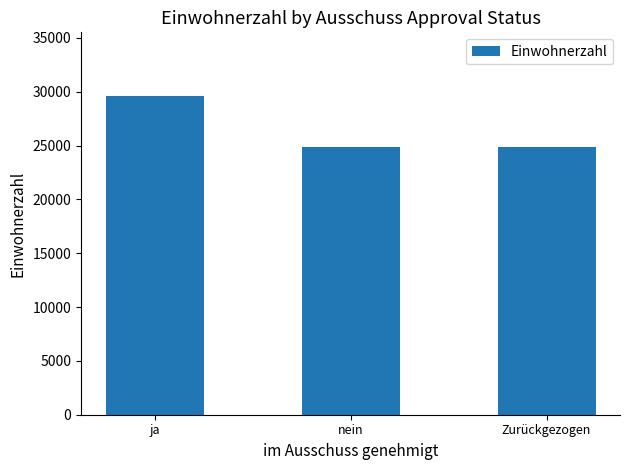

What is the change in value from ja to Zurückgezogen?

-4699